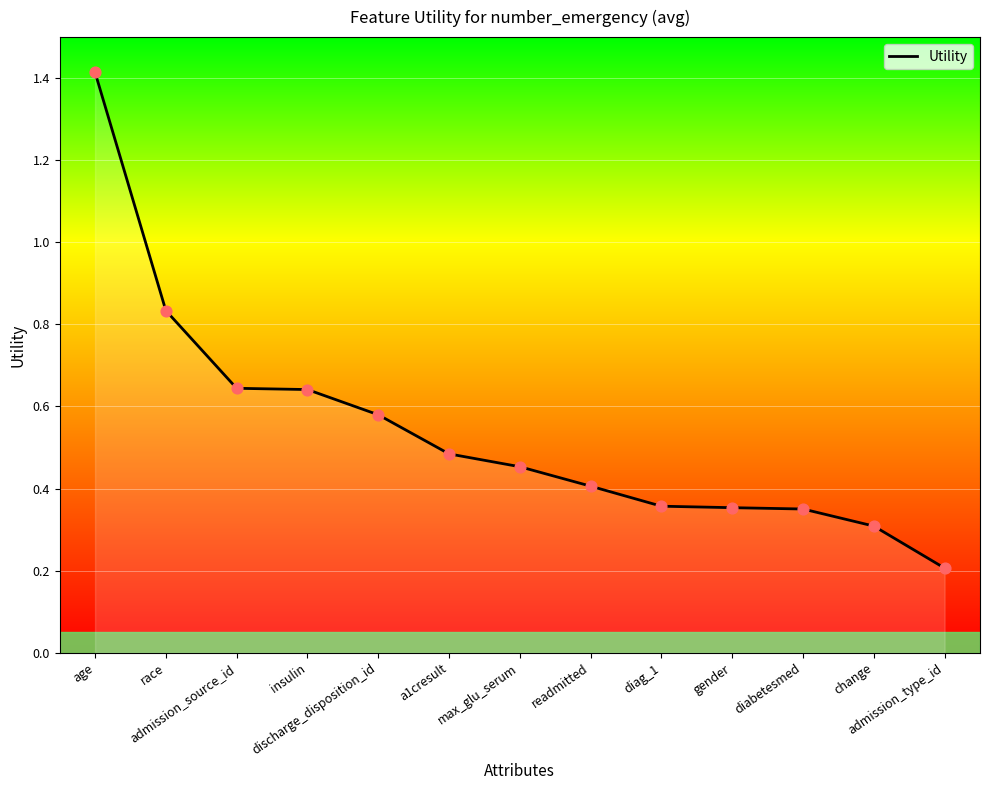

What is the change in value from race to a1cresult?

-0.3